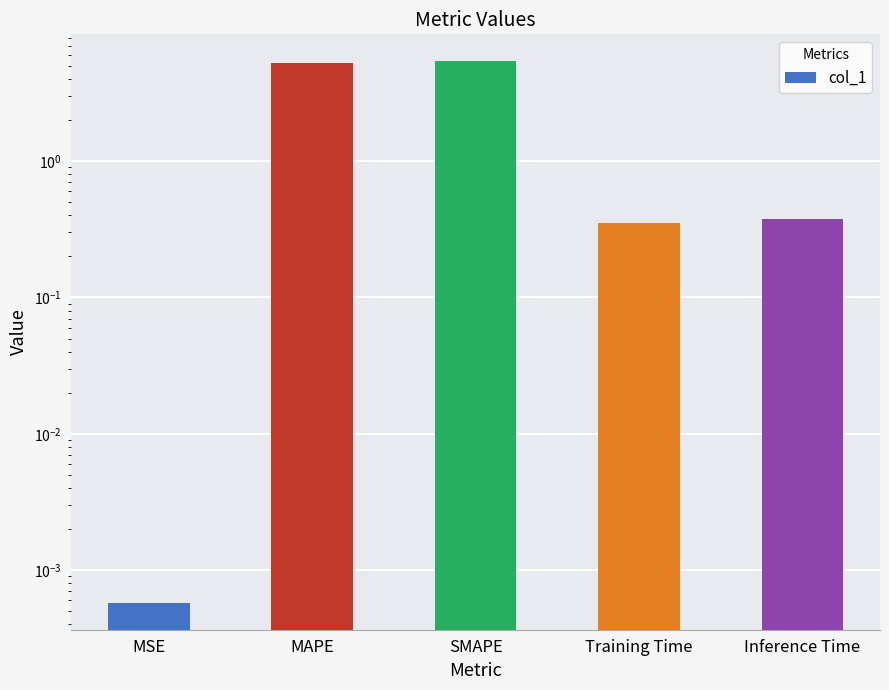

Which has a higher value, MSE or MAPE?

MAPE